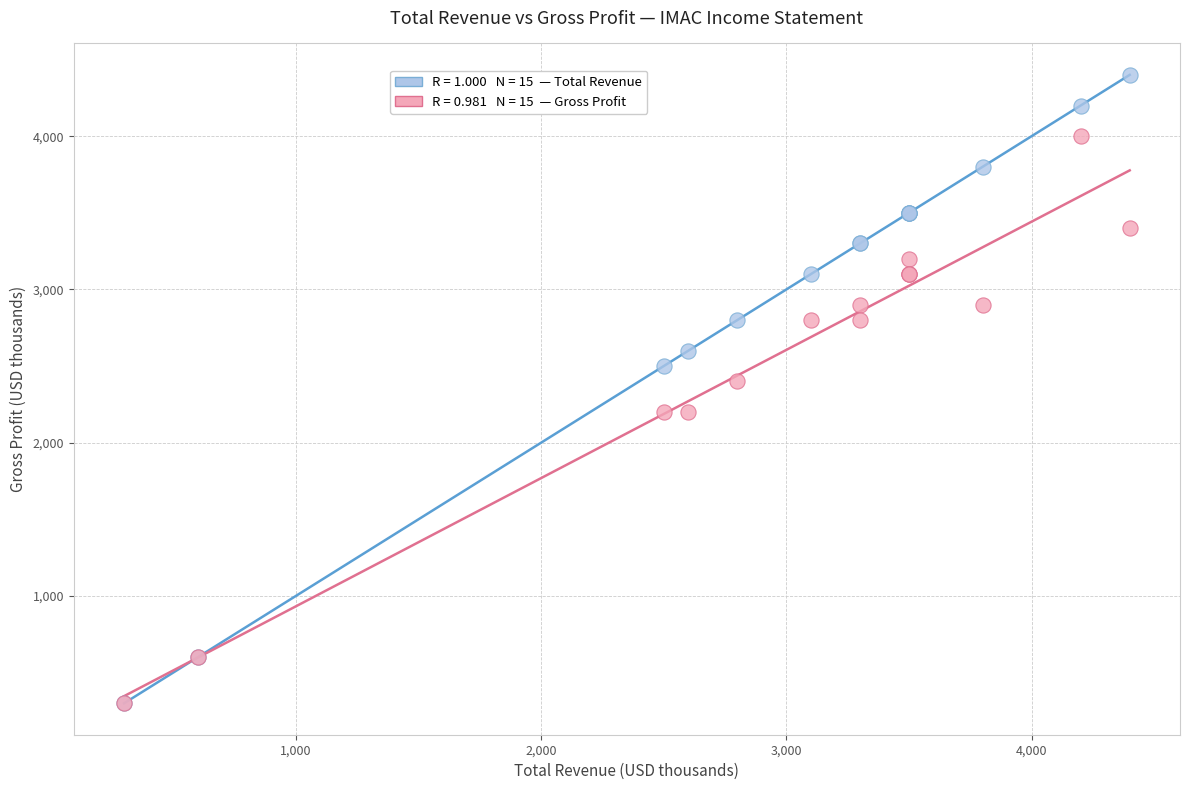

Across all series, what Y value is closest to 2350?

2400